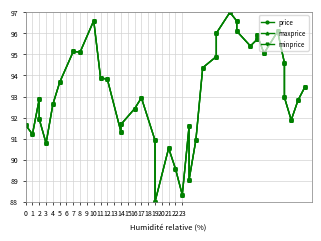

What is the value of the maxprice point at the 39th from the left?

92.8